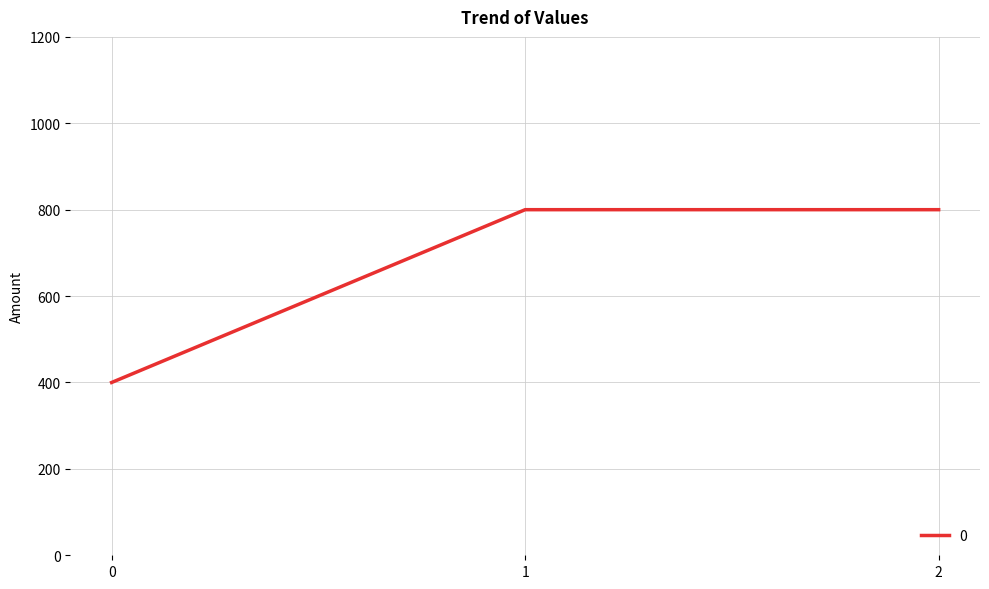

What is the maximum value shown in the chart?

800